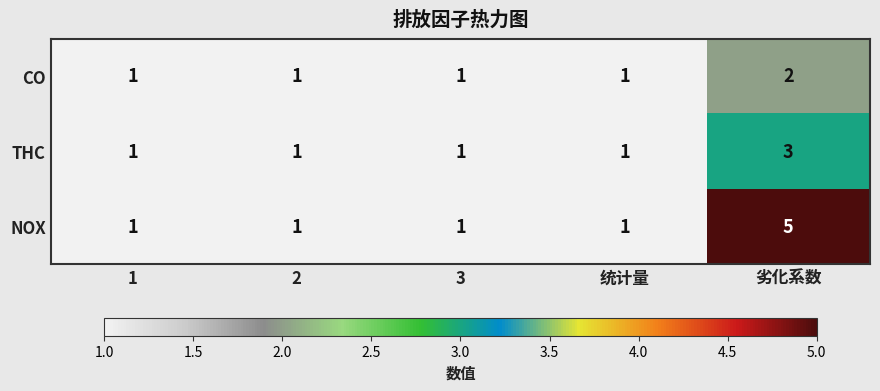

What is the minimum value shown in the chart?

1